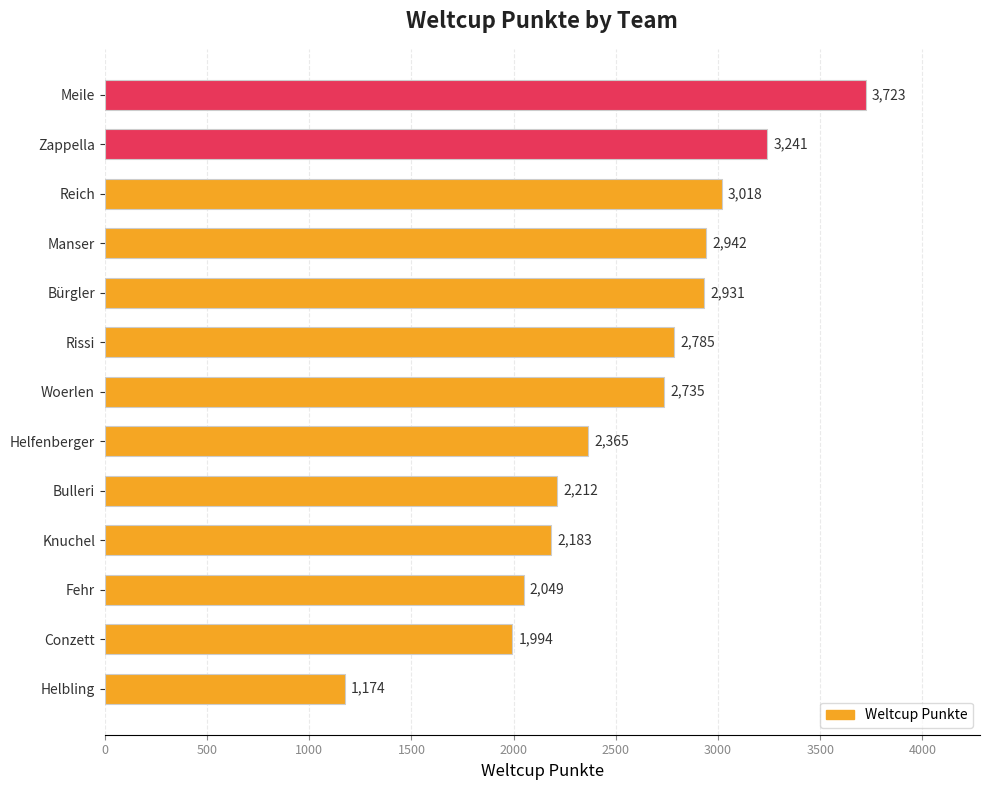

List the labels in order of value, largest first.

Meile, Zappella, Reich, Manser, Bürgler, Rissi, Woerlen, Helfenberger, Bulleri, Knuchel, Fehr, Conzett, Helbling